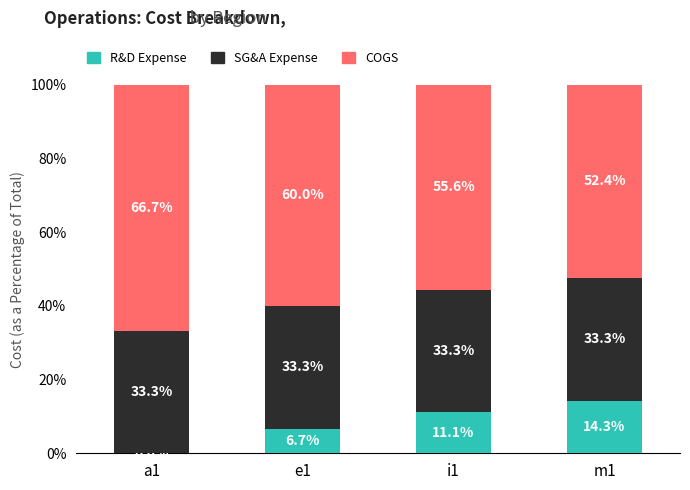

Are the bars grouped side by side (vs. stacked)?

No